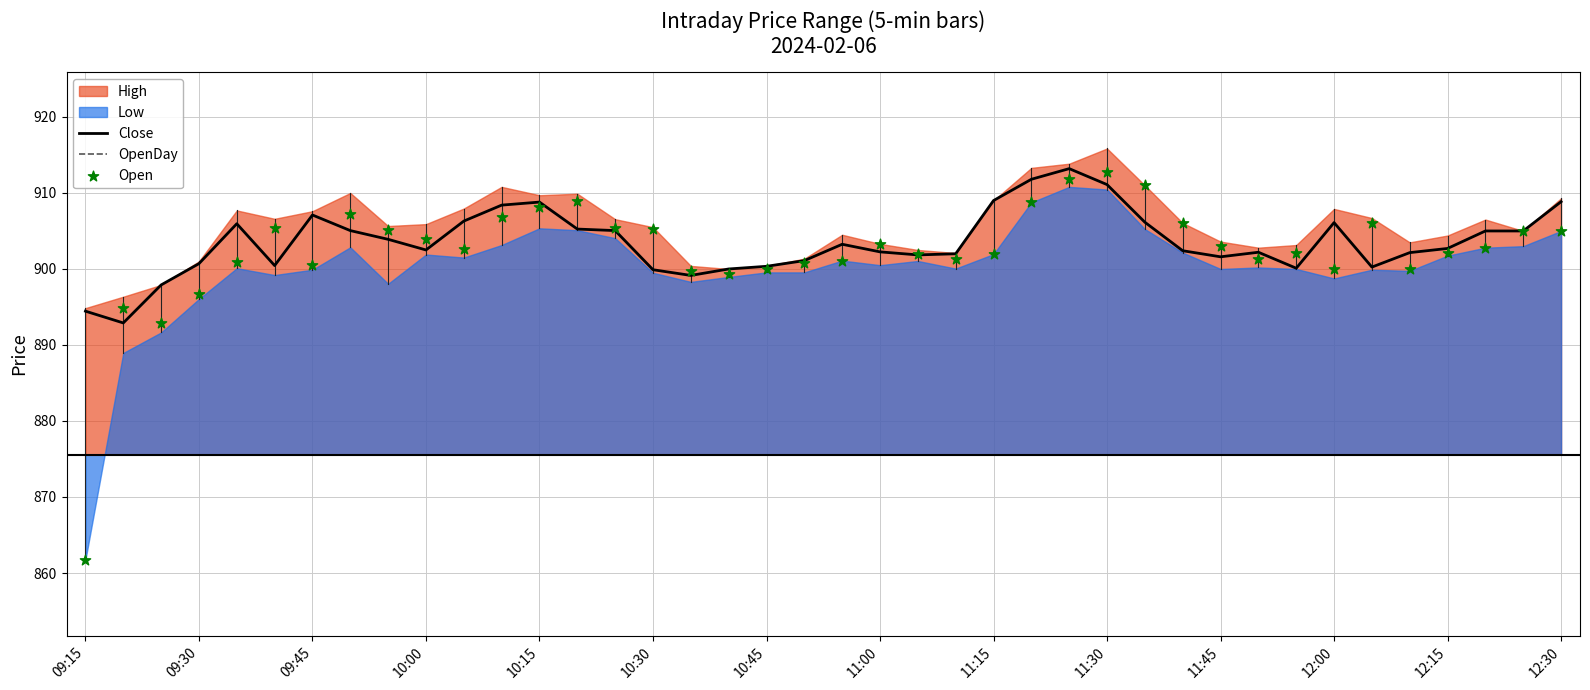

At which category is the sum across all series the highest?

26